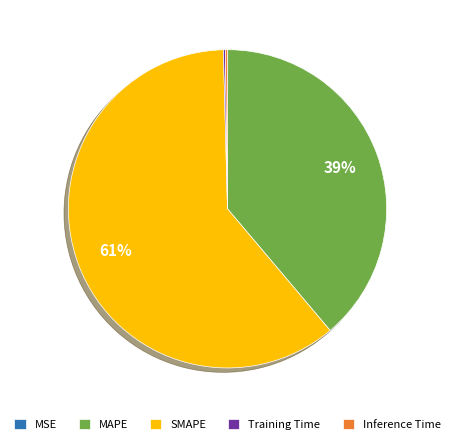

To the nearest percent, what percentage of the pie is SMAPE?

61%